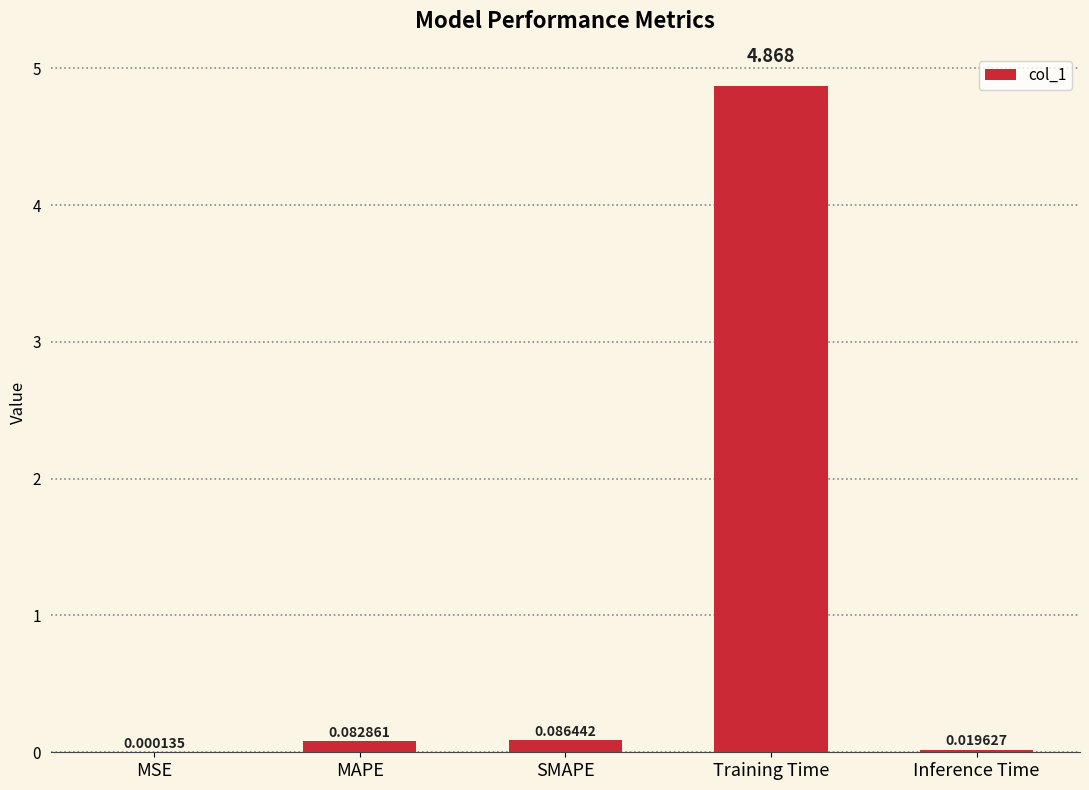

Between MAPE and Training Time, which is larger?

Training Time